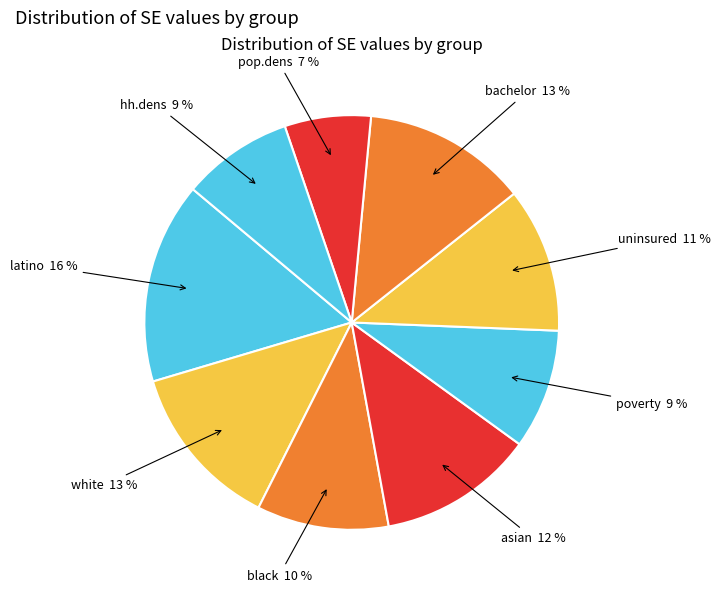

Is it true that bachelor is 13% of the pie?

True